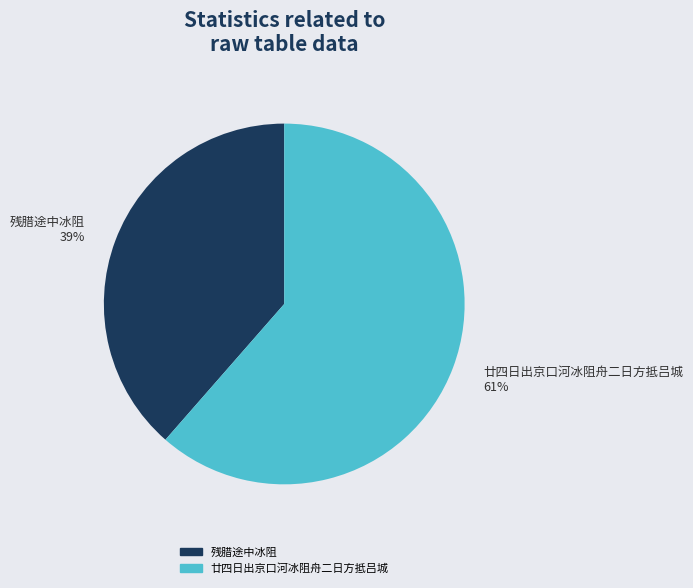

What percentage is the 廿四日出京口河冰阻舟二日方抵吕城 slice, to the nearest percent?

61%